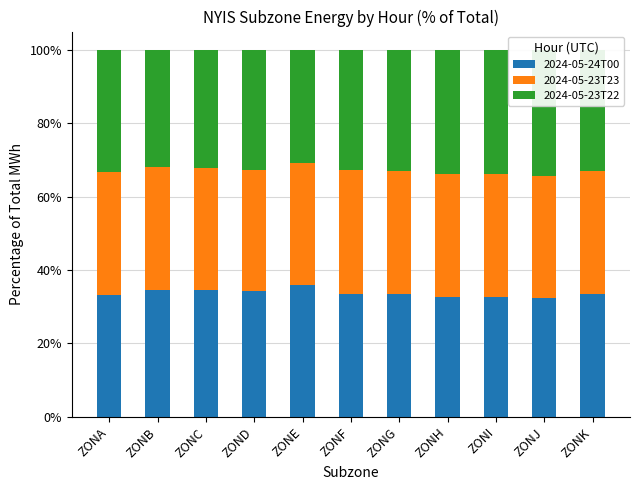

What is the sum of all 2024-05-24T00 values?

370.7